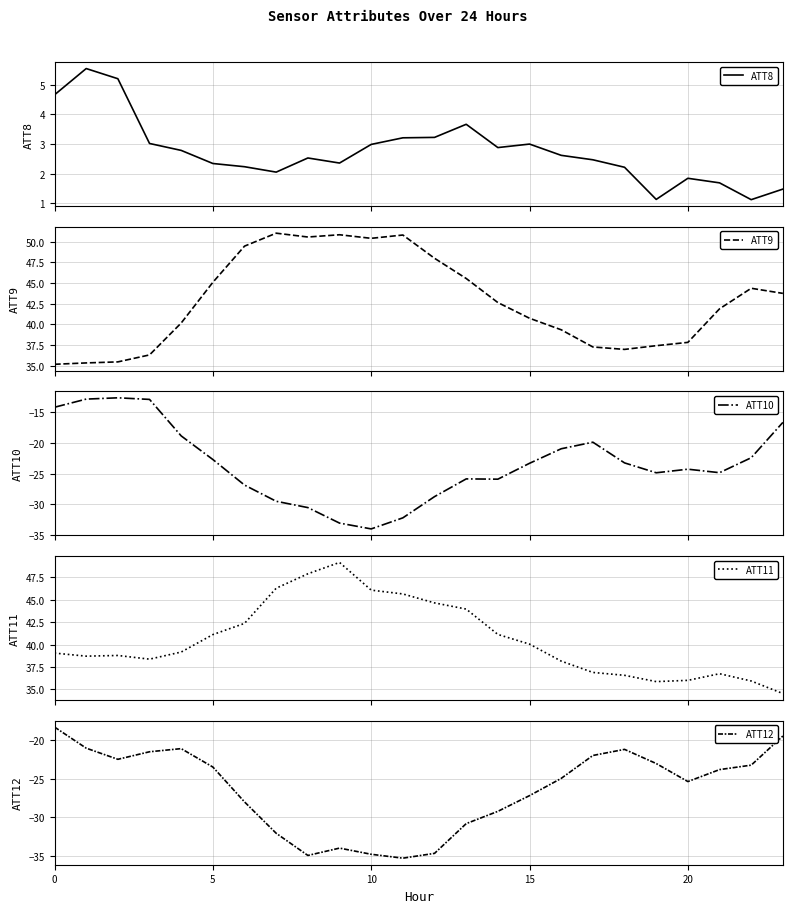

What is the sum of all ATT11 values?

972.9